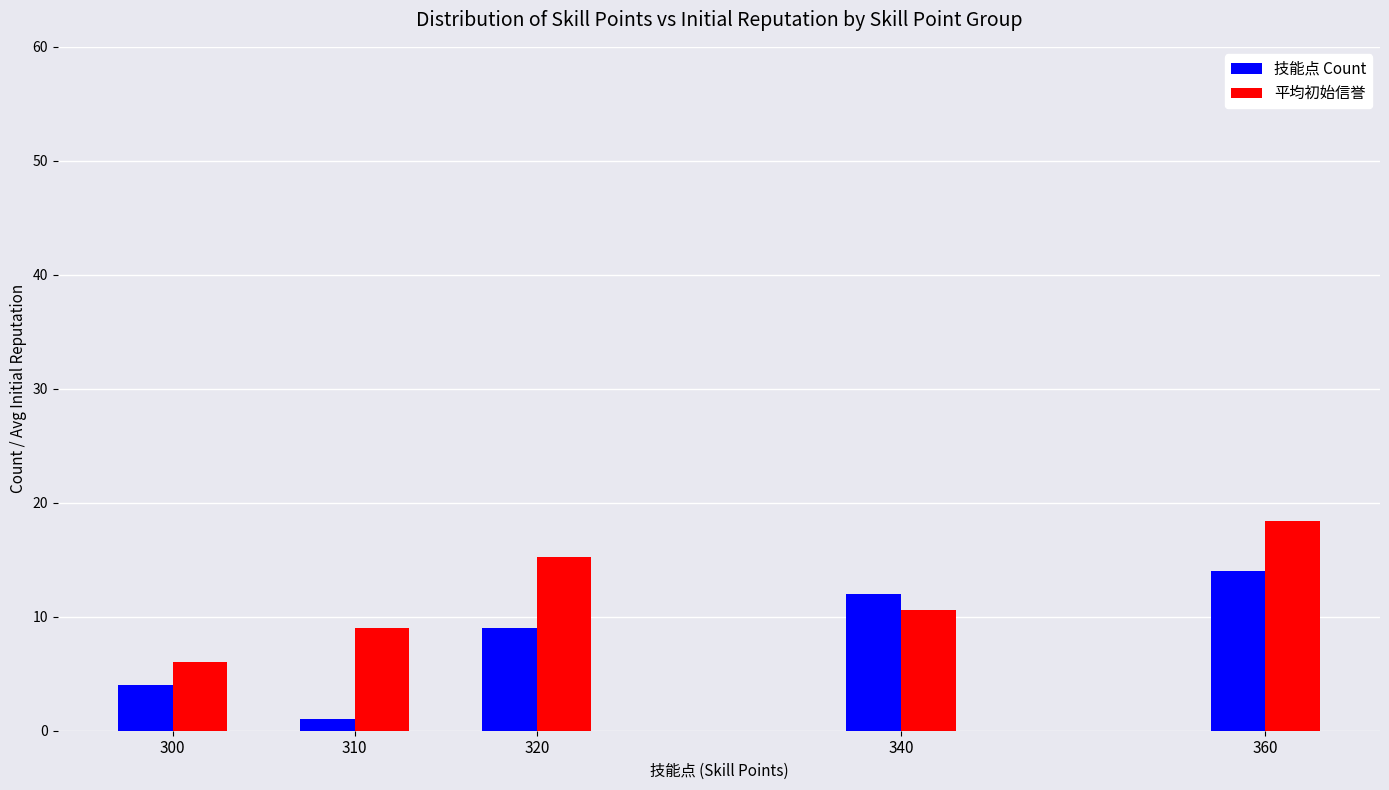

How many distinct data groups are displayed?

2